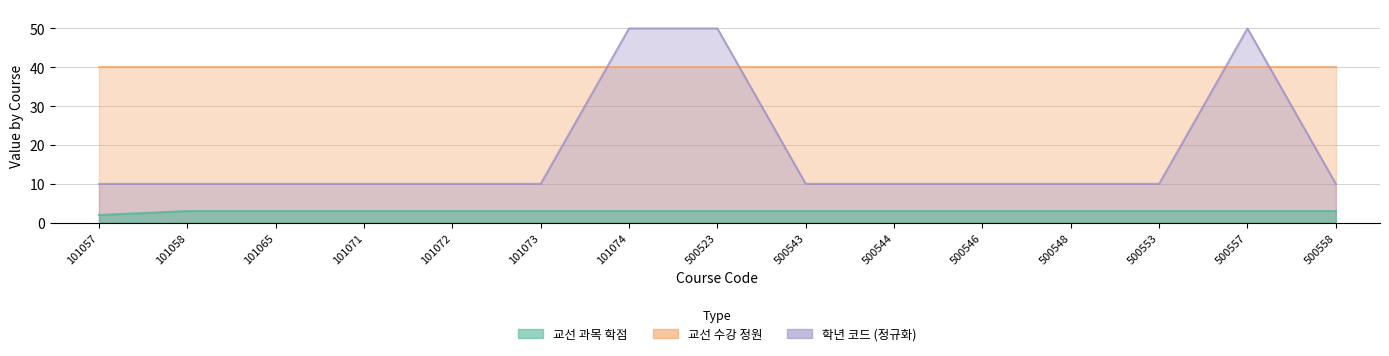

What is the value of the 교선 과목 학점 point at the 12th from the left?

3